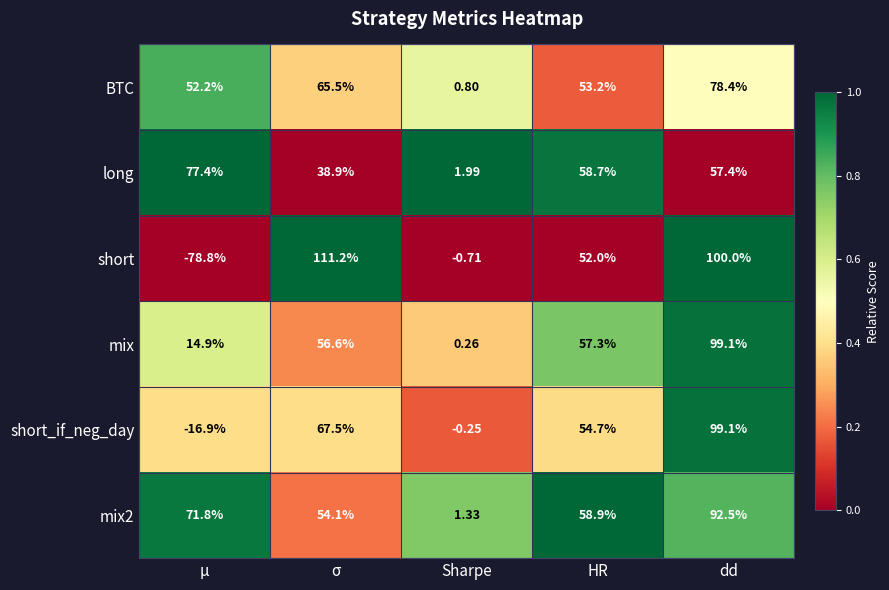

At which label is short_if_neg_day closest to 41?

HR